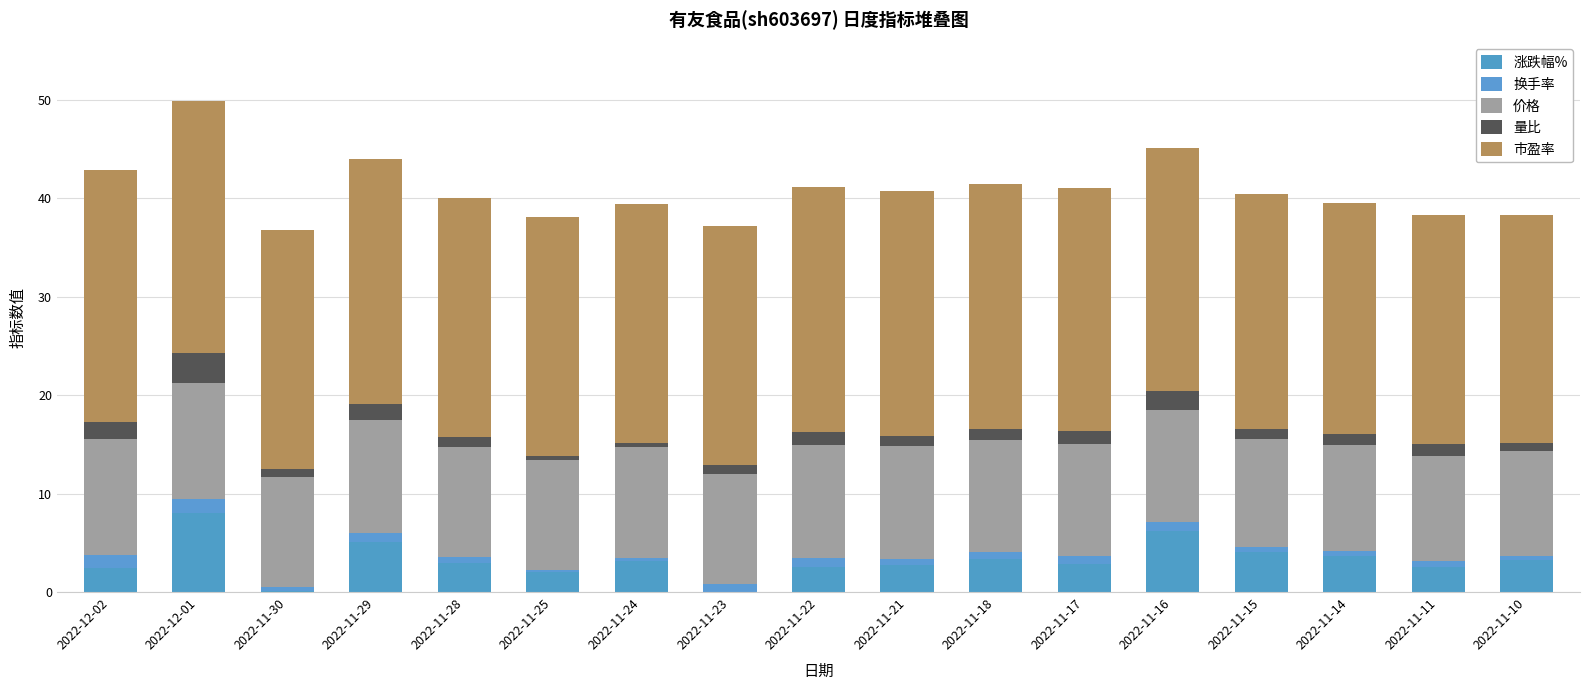

How many data points does each series have?

17